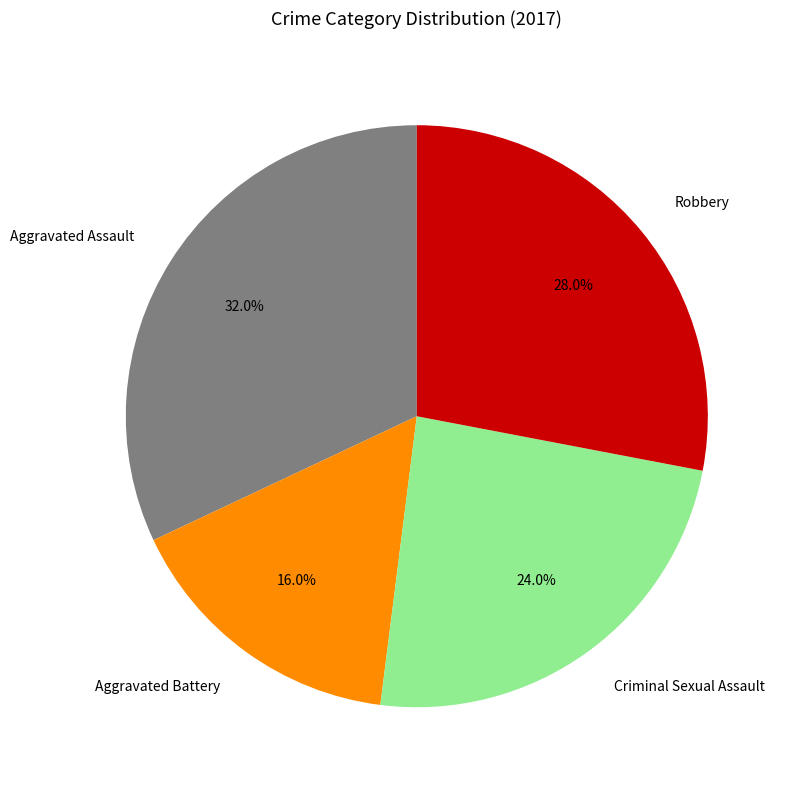

Does Aggravated Battery represent more than half of the total?

No